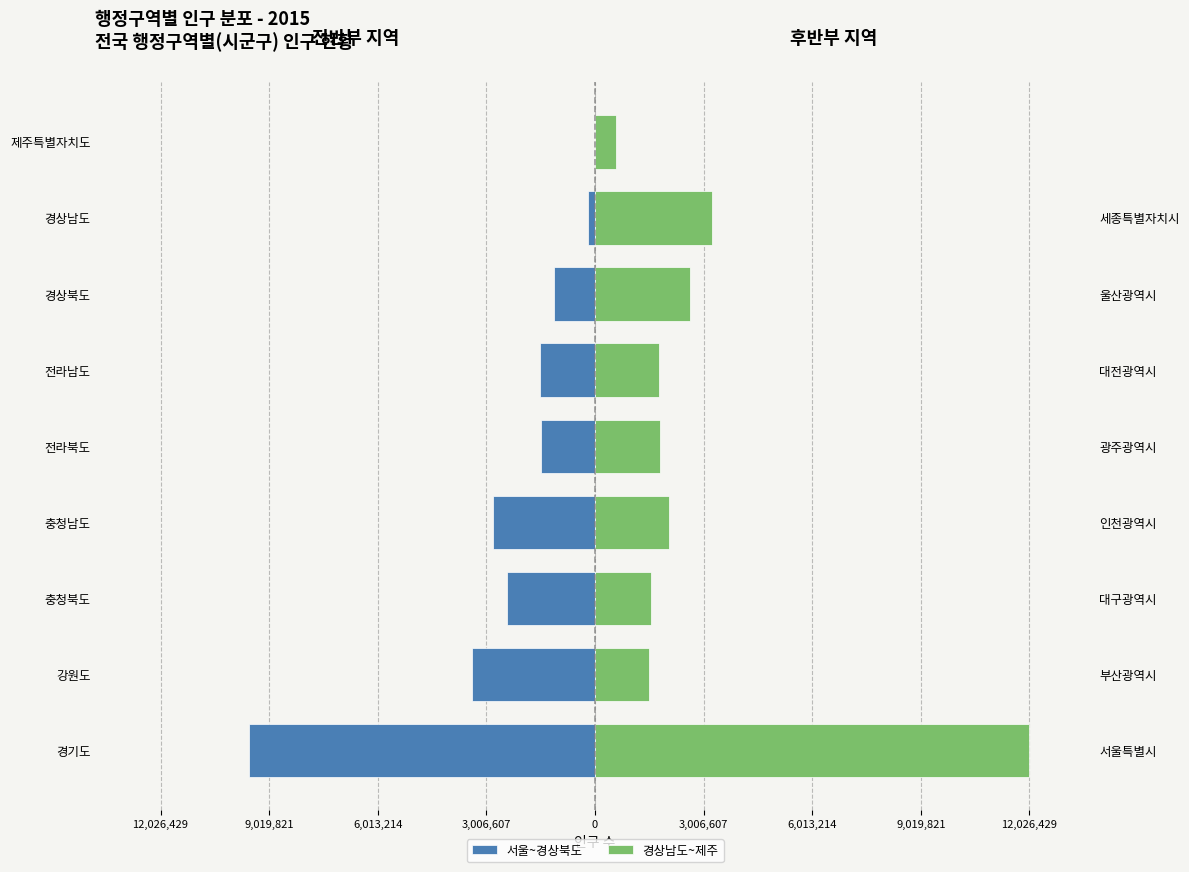

What are all the series names shown in the legend?

서울~경상북도, 경상남도~제주